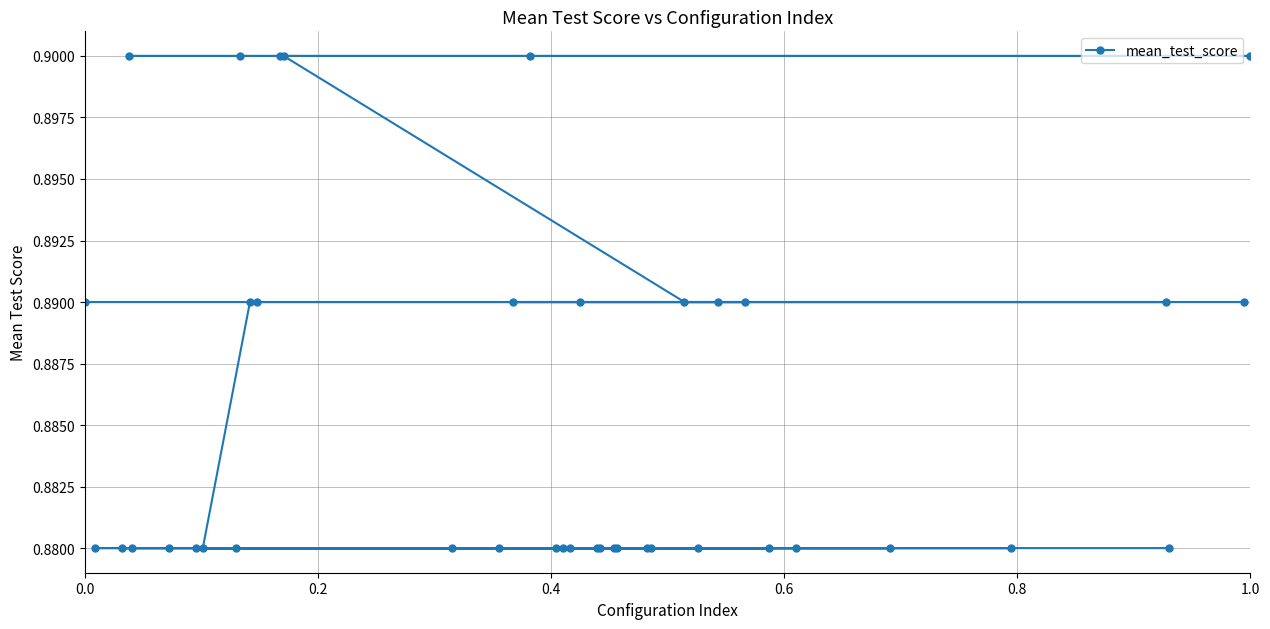

How many values are between 0 and 1?

40